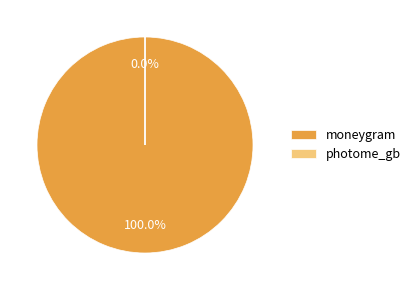

To the nearest percent, what portion does moneygram represent?

100%